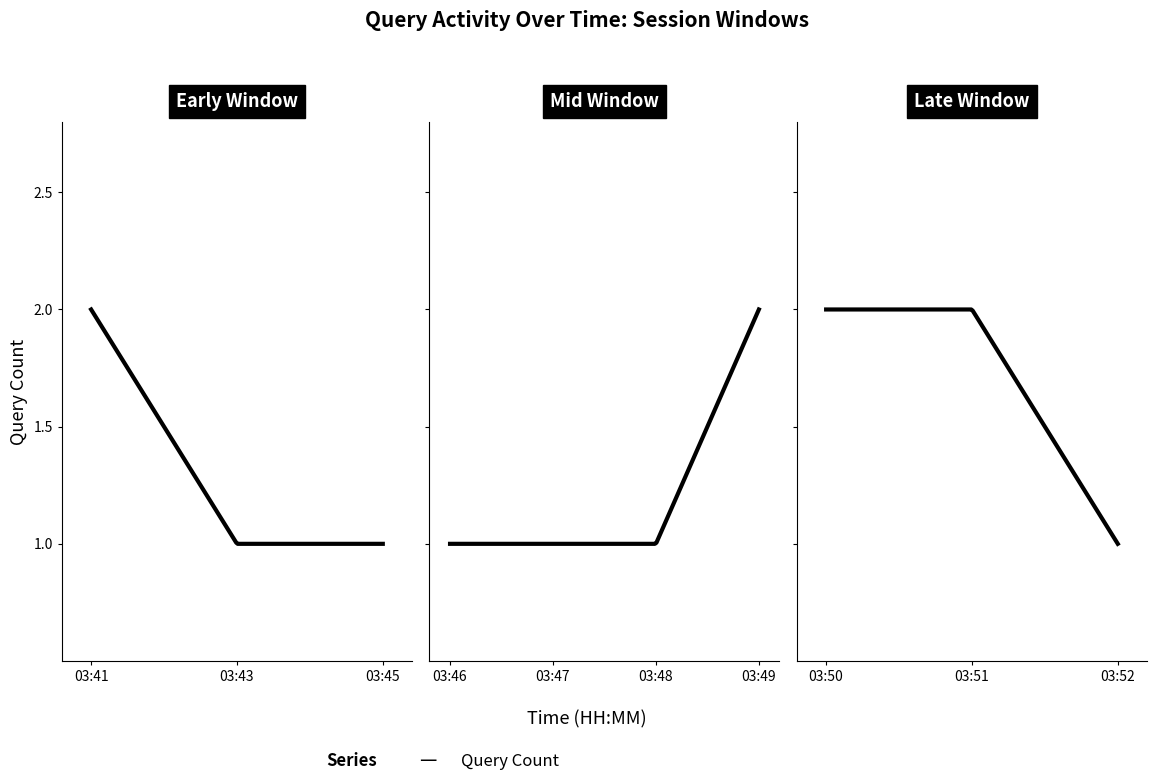

True or false: the data shows 4 at 03:51.

False